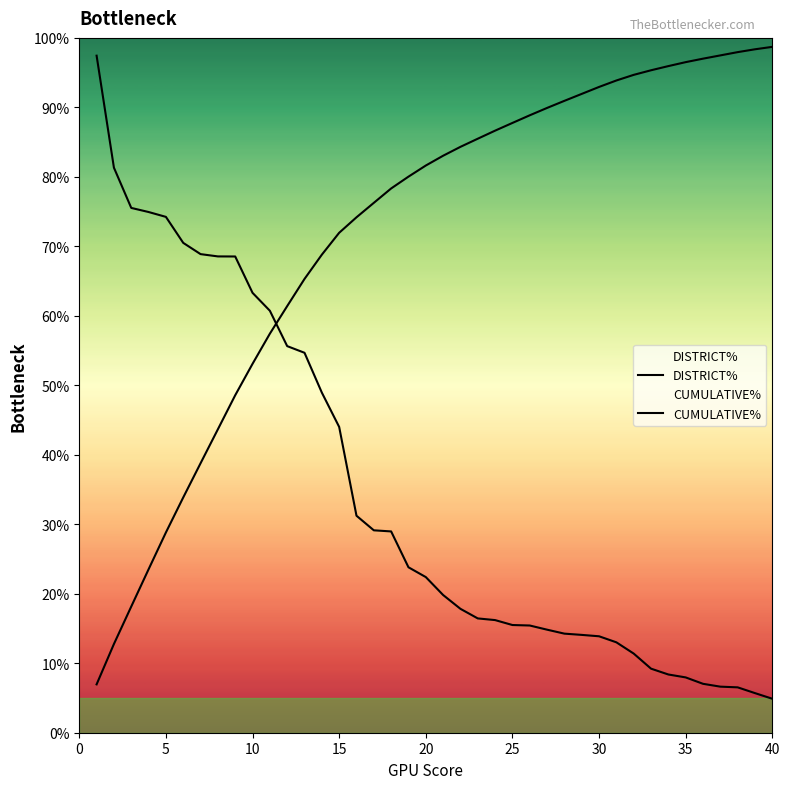

What are all the series names shown in the legend?

DISTRICT%, CUMULATIVE%